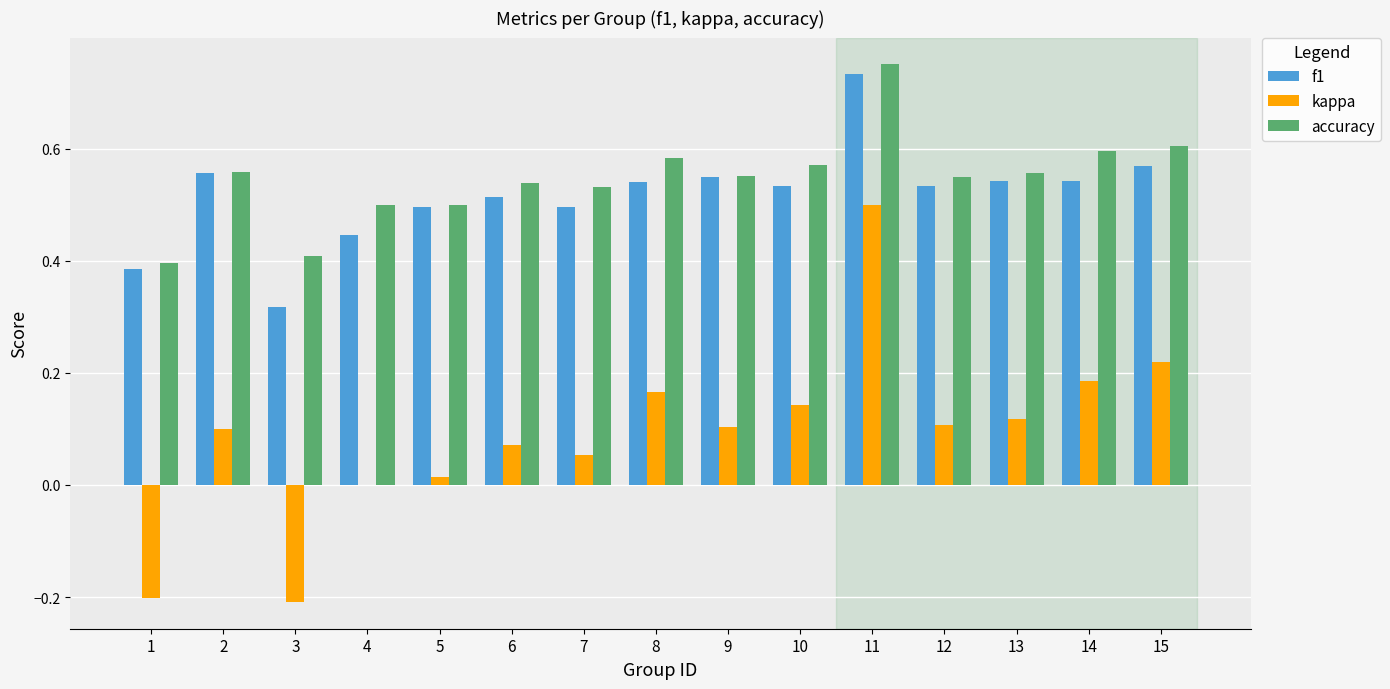

Which label corresponds to the largest value in the chart?

11